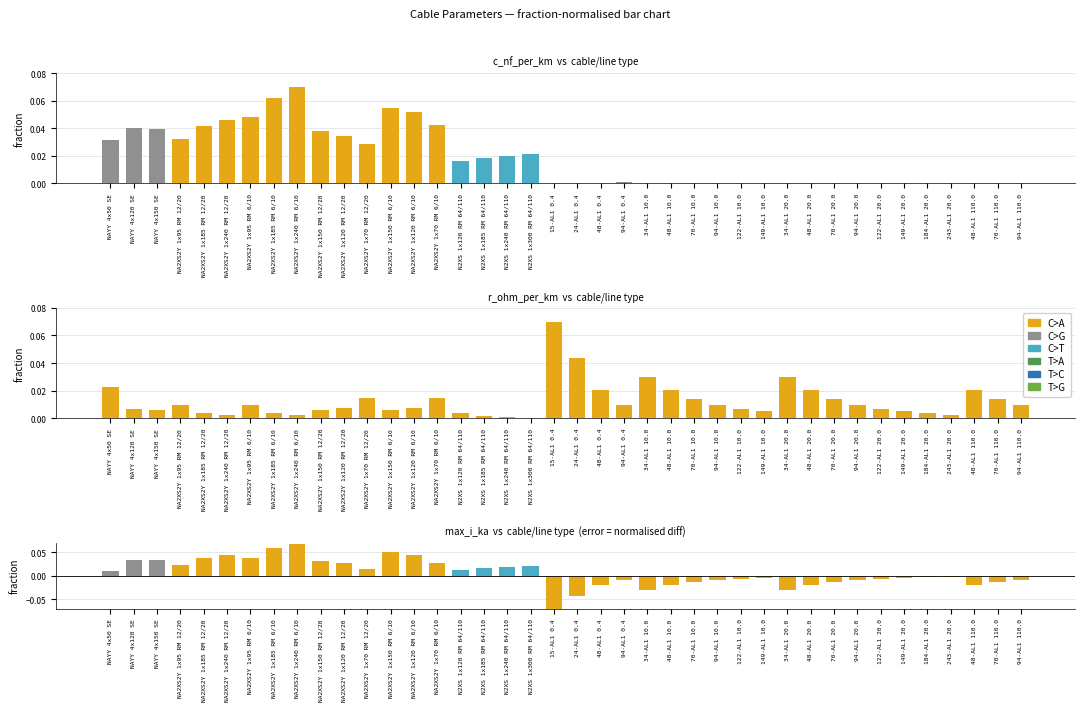

Is the value of error at 184-AL1 20.0 greater than the value of c_nf_per_km at 94-AL1 10.0?

No